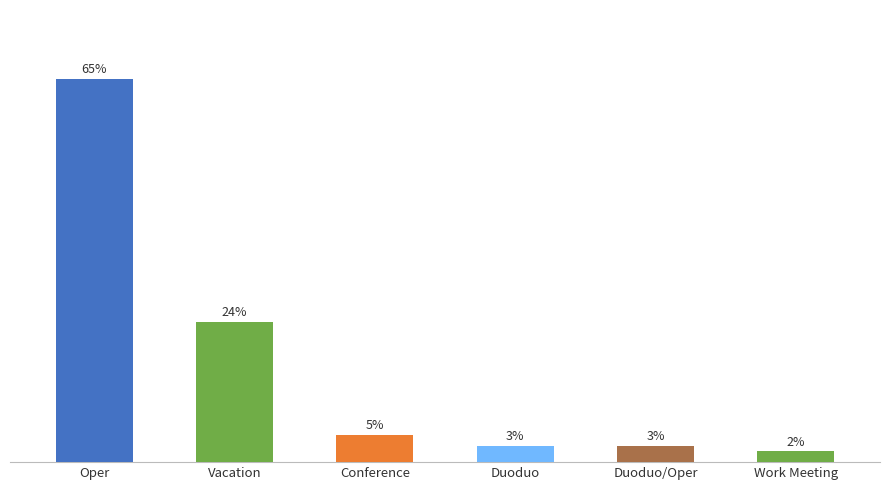

What is the label of the 1st bar from the right?

Work Meeting